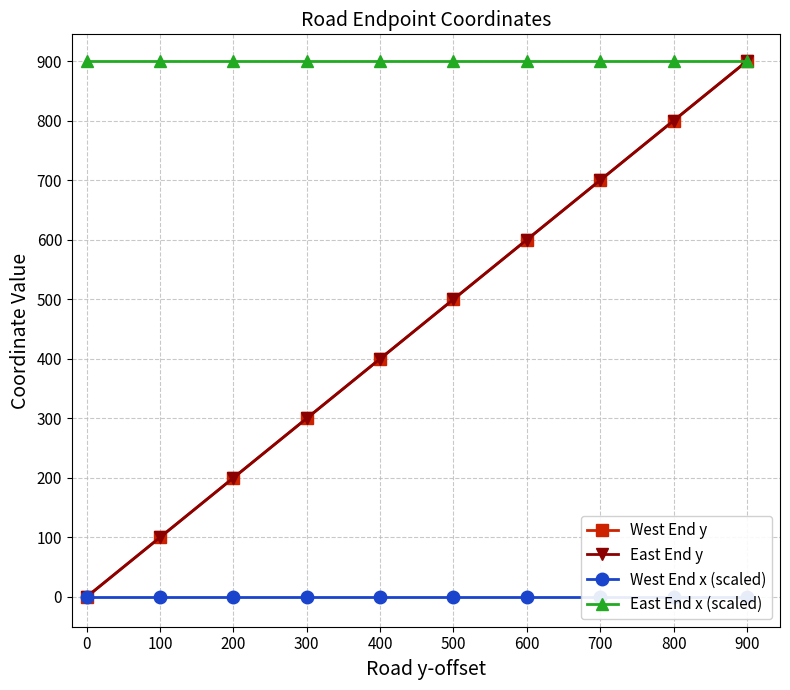

What value does the East End x (scaled) series have at 400?

900